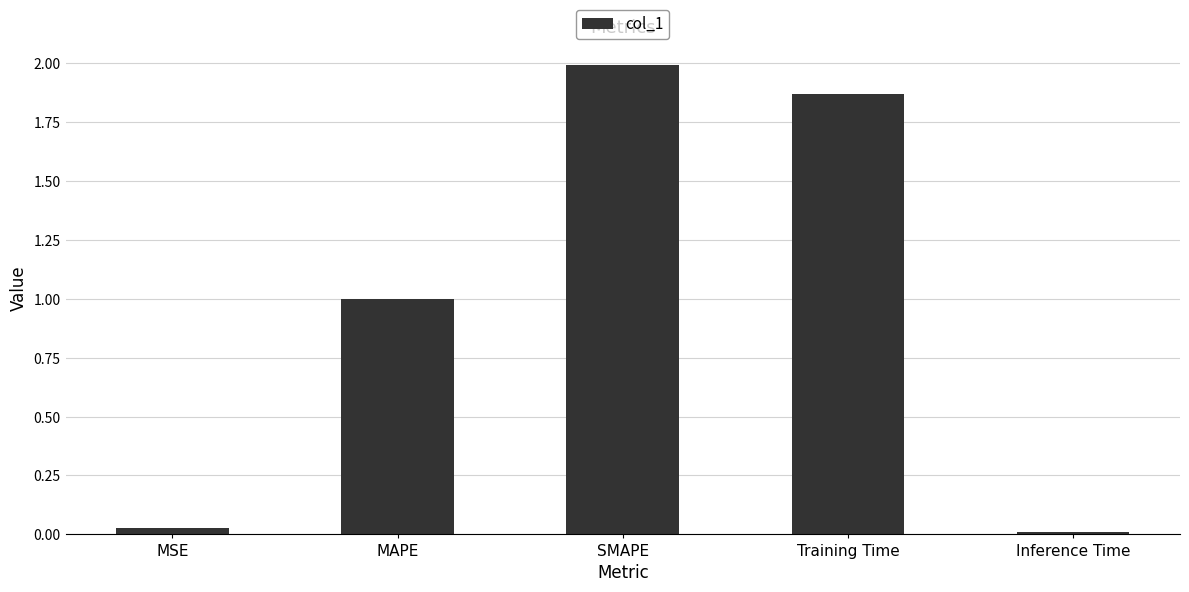

Are the bars grouped side by side (vs. stacked)?

No